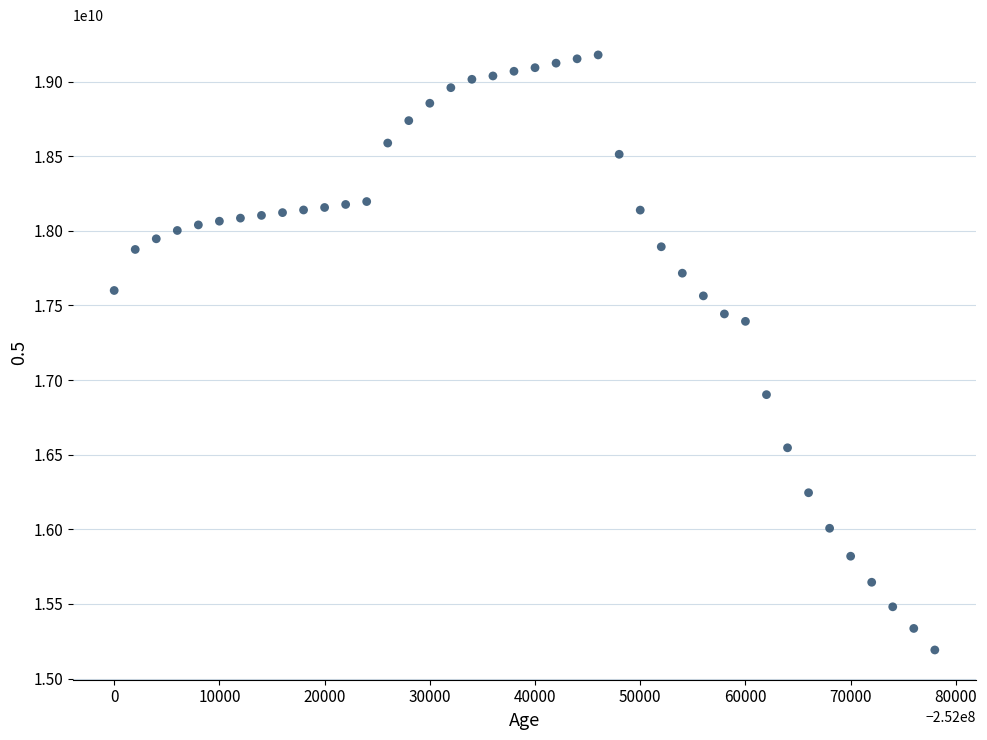

What Y value in the scatter plot is closest to 17184908462?

17393175590.5